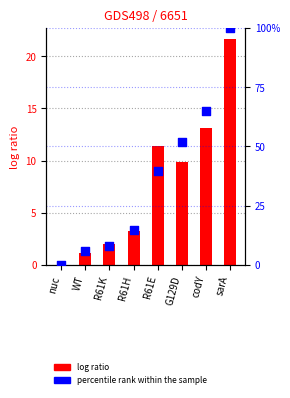

Which series has the largest total across all categories?

percentile rank within the sample